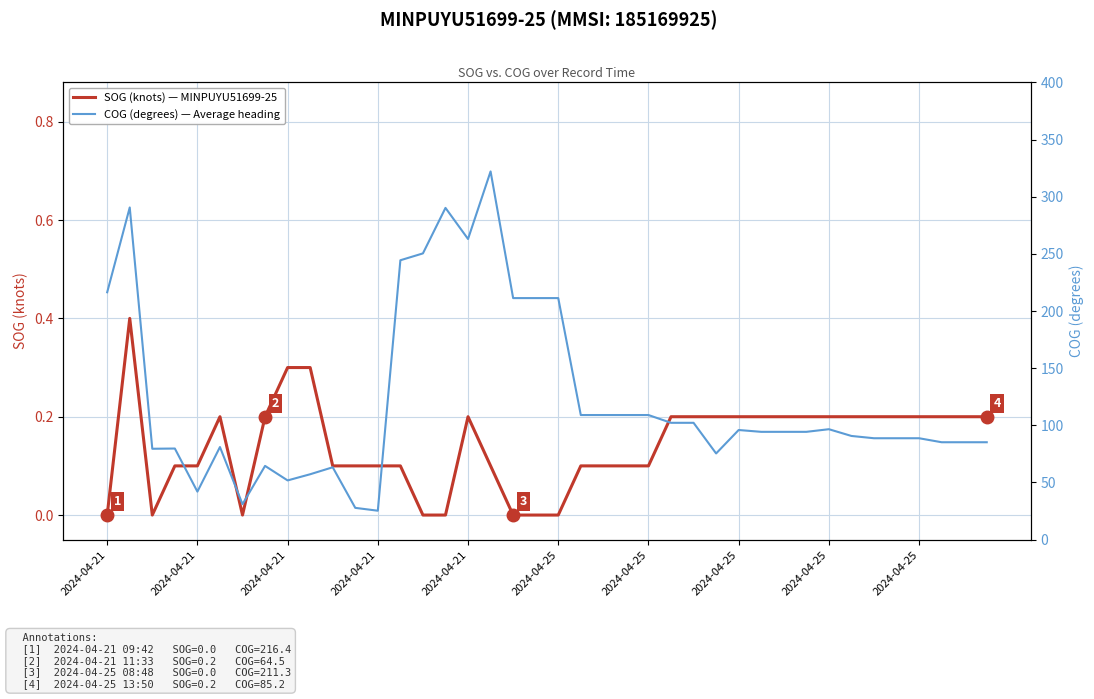

Count the SOG (knots) — MINPUYU51699-25 values in the range 0 to 1.

40